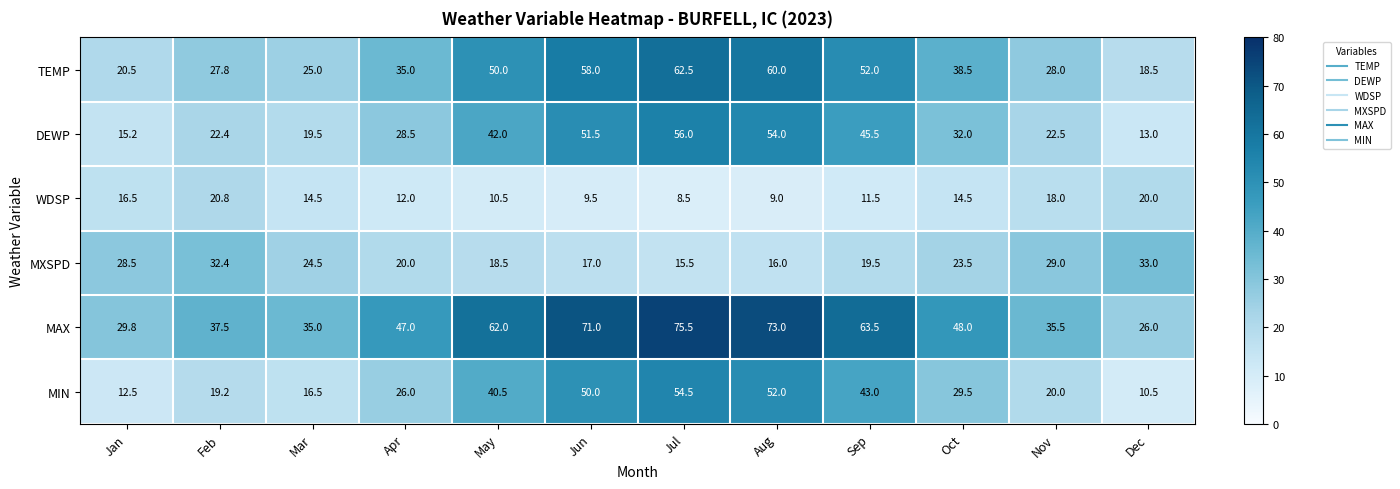

The value of TEMP at May is 50.0. True or false?

True